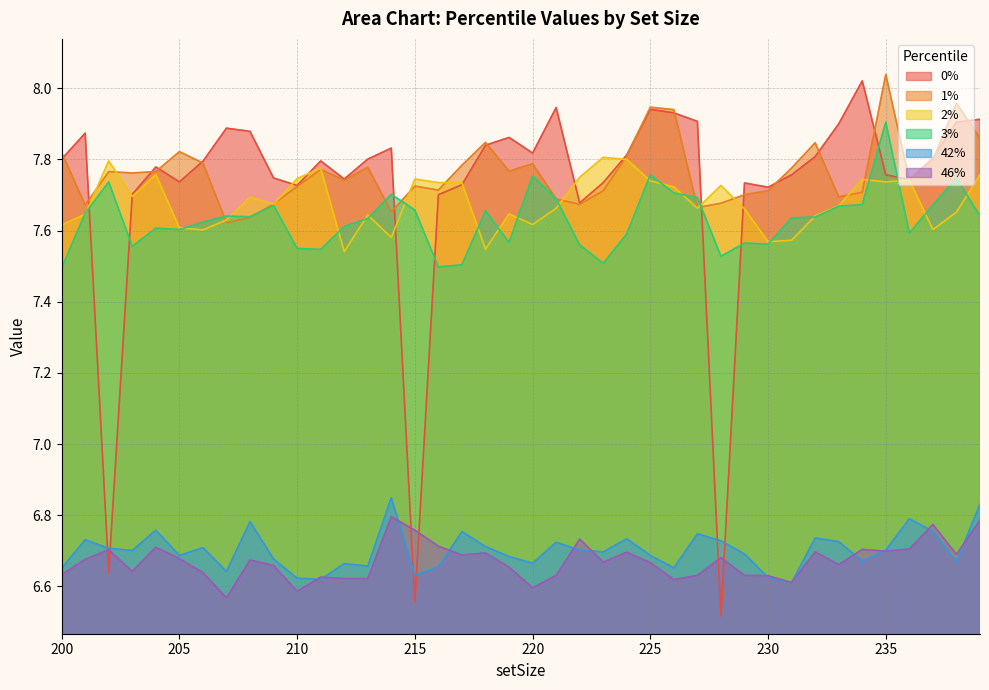

What is the value of the 1% point at the 39th from the left?

8.0